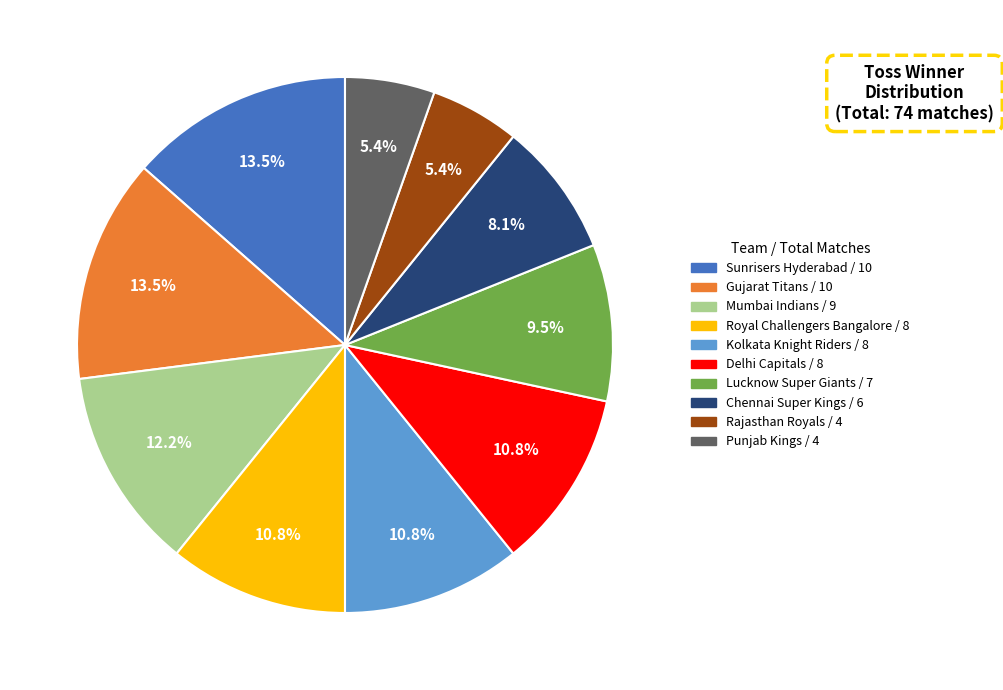

Which has a higher value, Royal Challengers Bangalore or Gujarat Titans?

Gujarat Titans